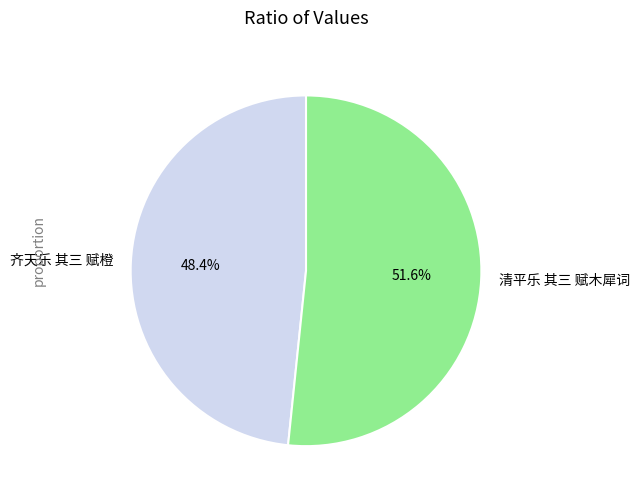

To the nearest percent, what is the difference between the largest and smallest slice percentages?

3%